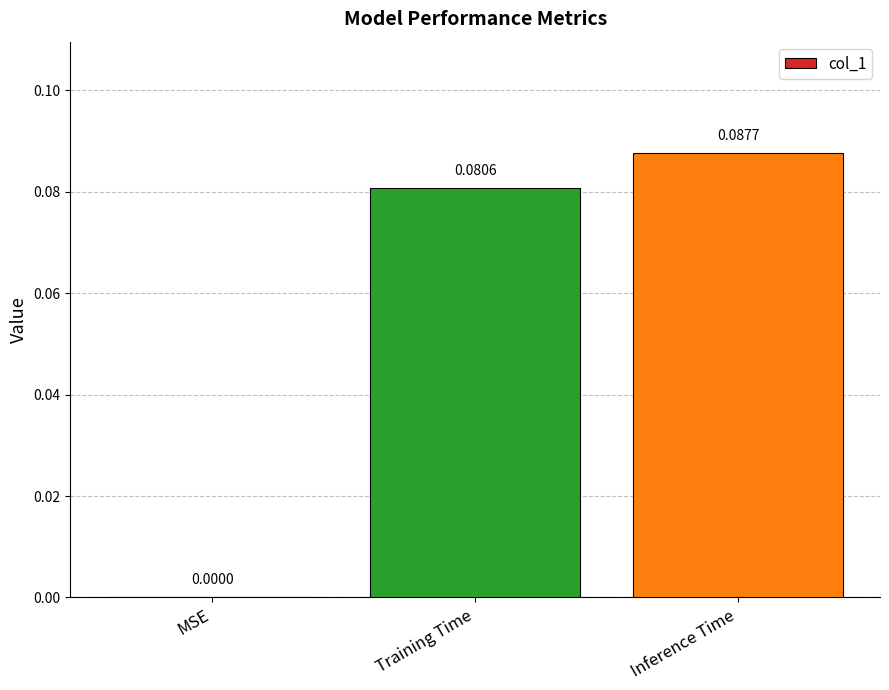

Where is the data nearest to the value 0?

MSE